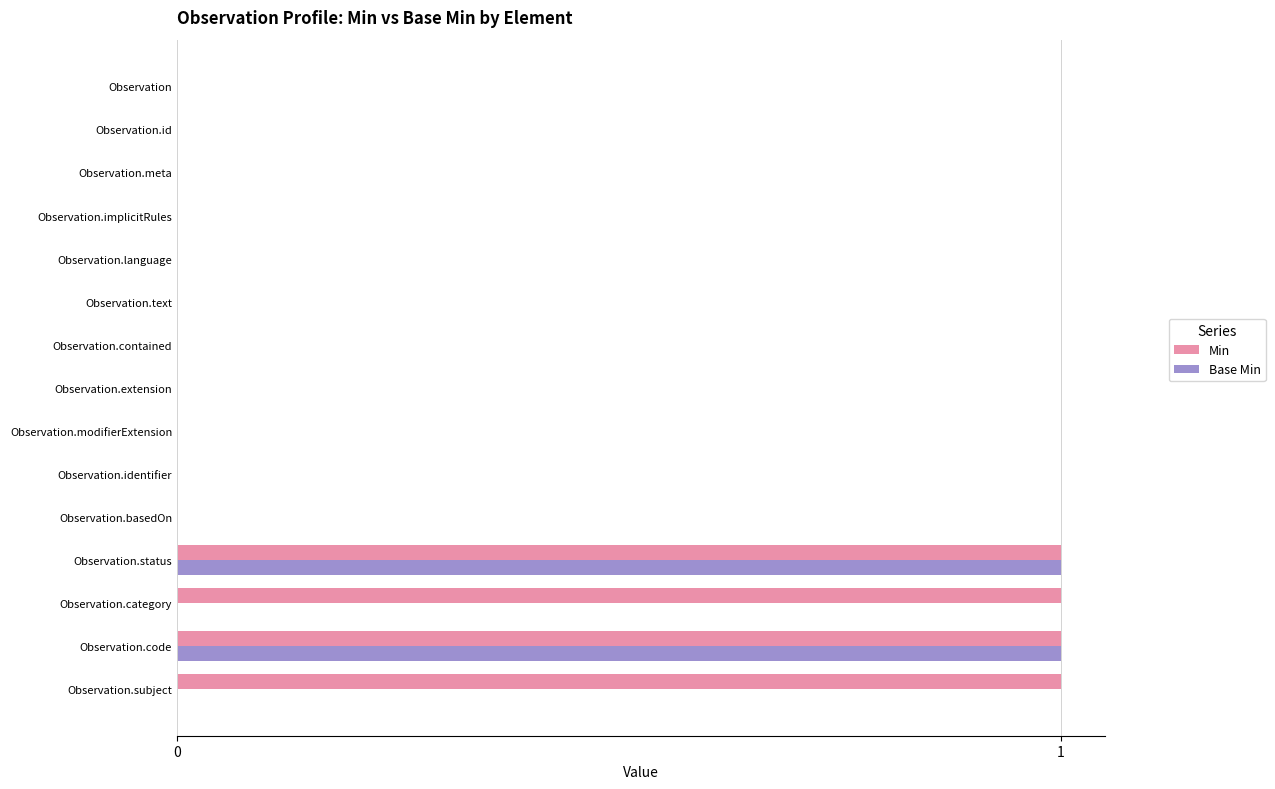

Is the value of Base Min at Observation.identifier greater than the value of Min at Observation.category?

No